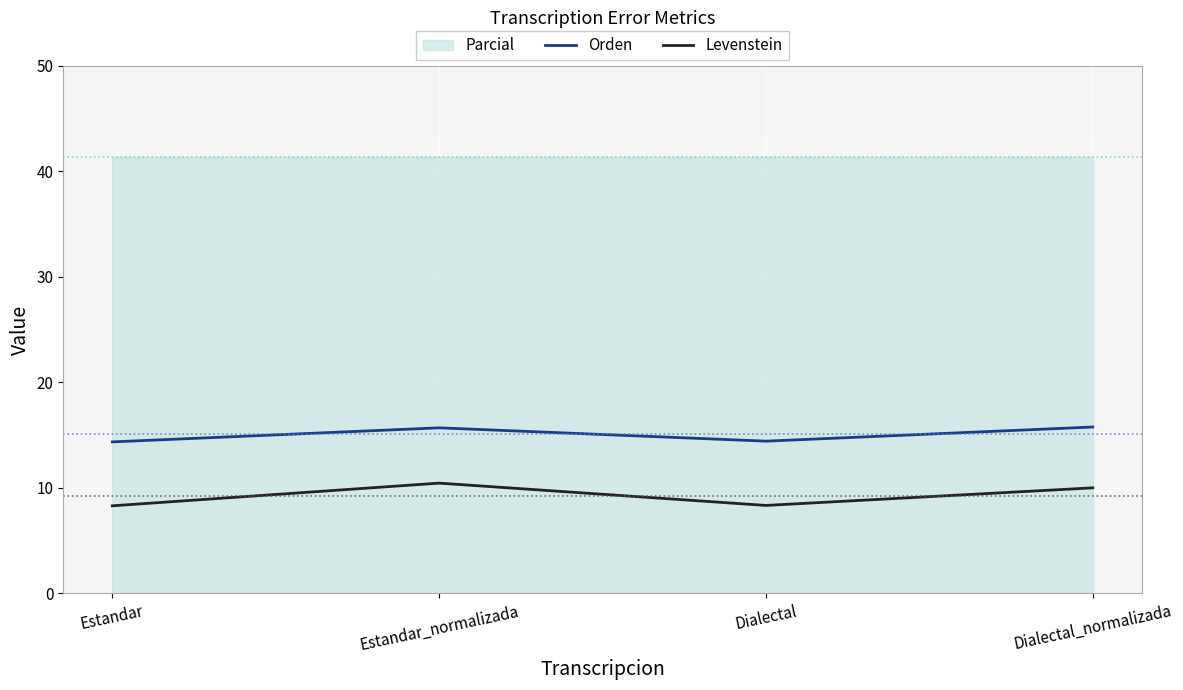

What is the value of the Levenstein point at the 2nd from the left?

10.4